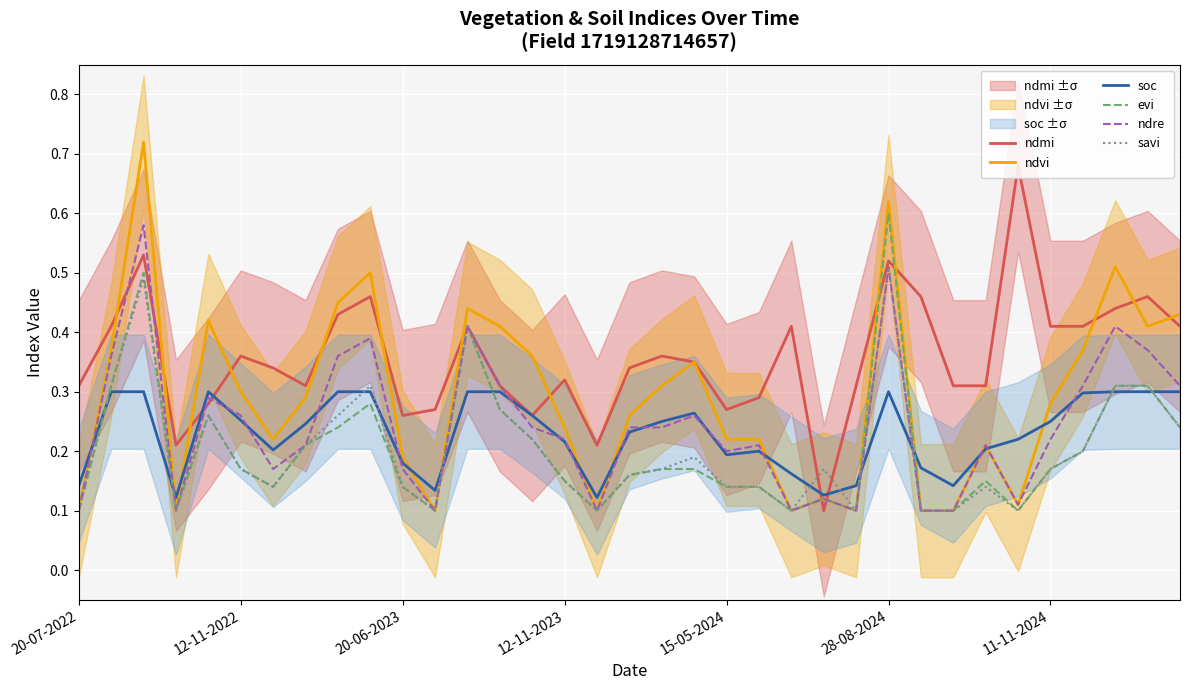

The evi series shows 0.2 at 20-06-2023. True or false?

False